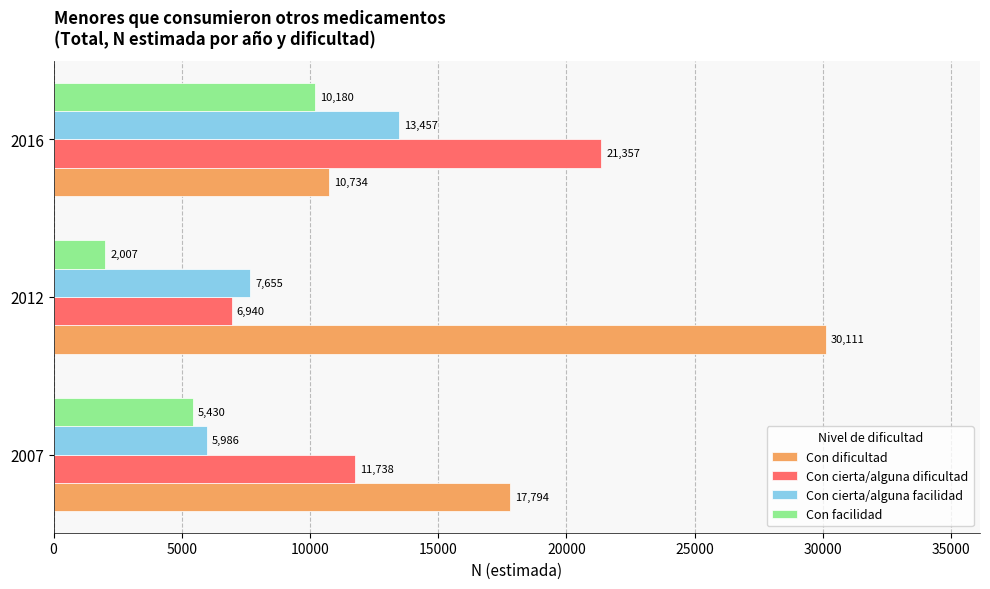

What is the difference between the second highest and minimum values in the Con dificultad series?

7060